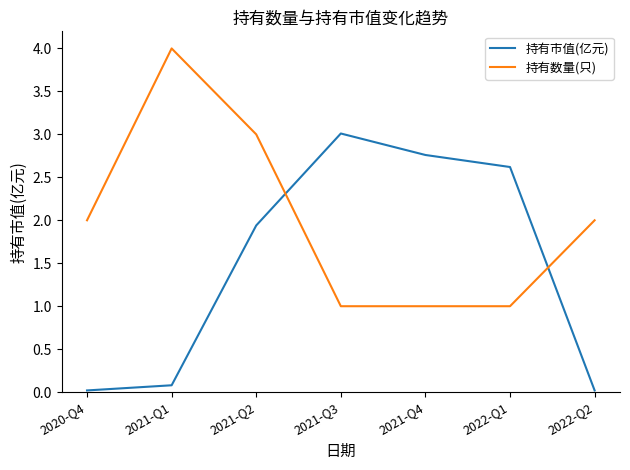

What is the maximum value for 持有市值(亿元)?

3.0